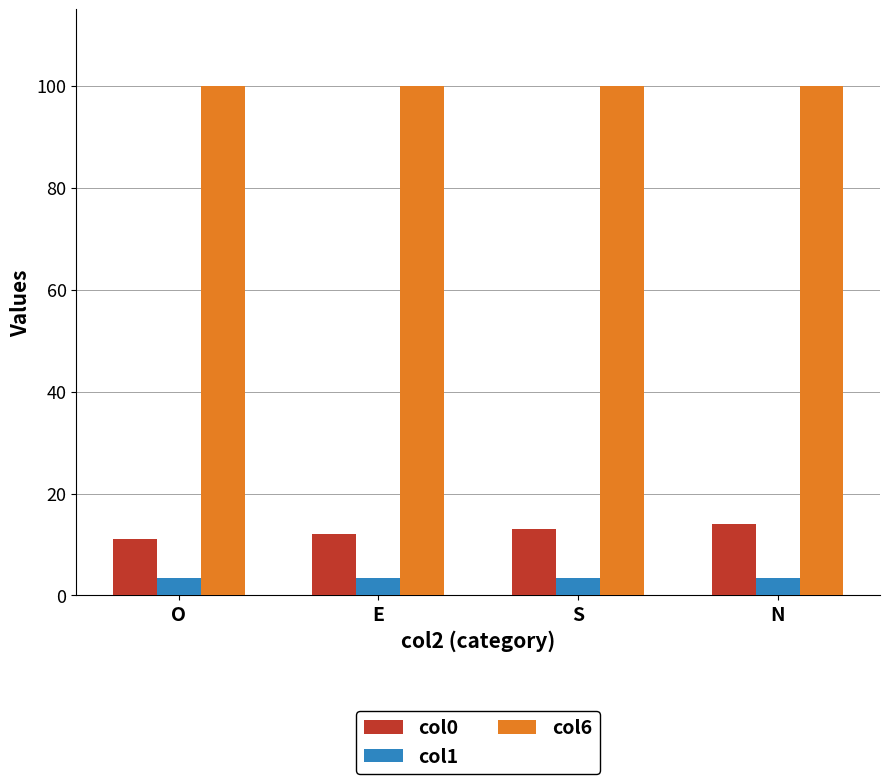

What value does the col0 series have at N?

14.0